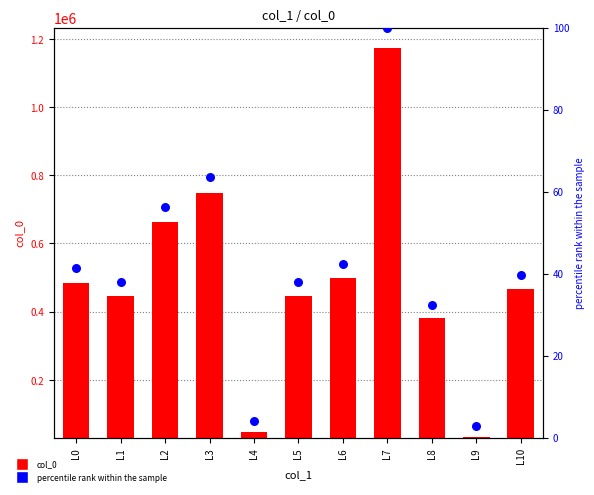

At how many categories does at least one series exceed 317094?

9